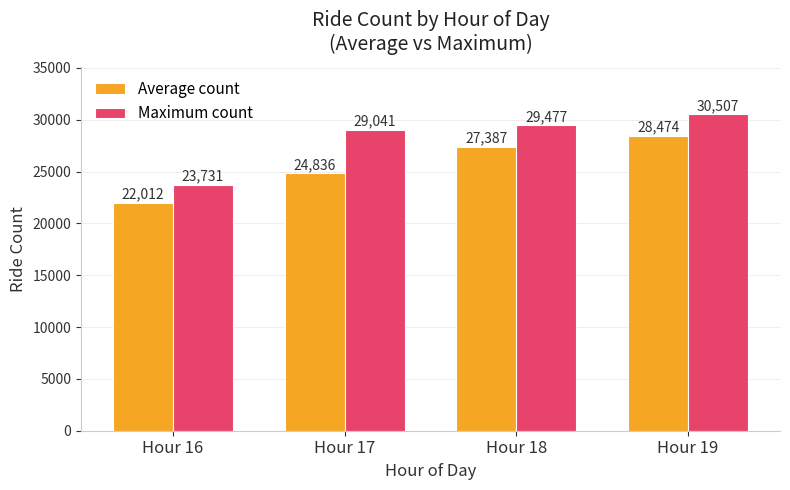

Is it true that Average count equals 22012.4 at Hour 16?

True